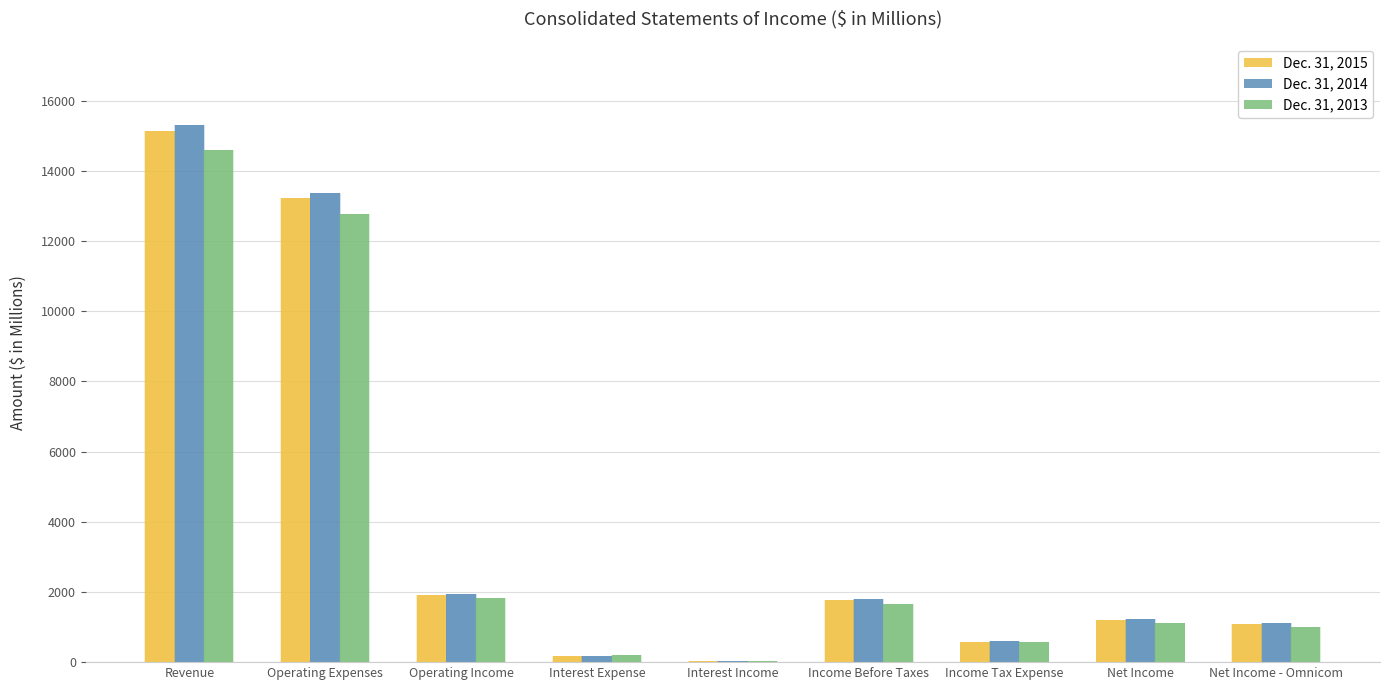

What is the label of the 6th bar from the right?

Interest Expense